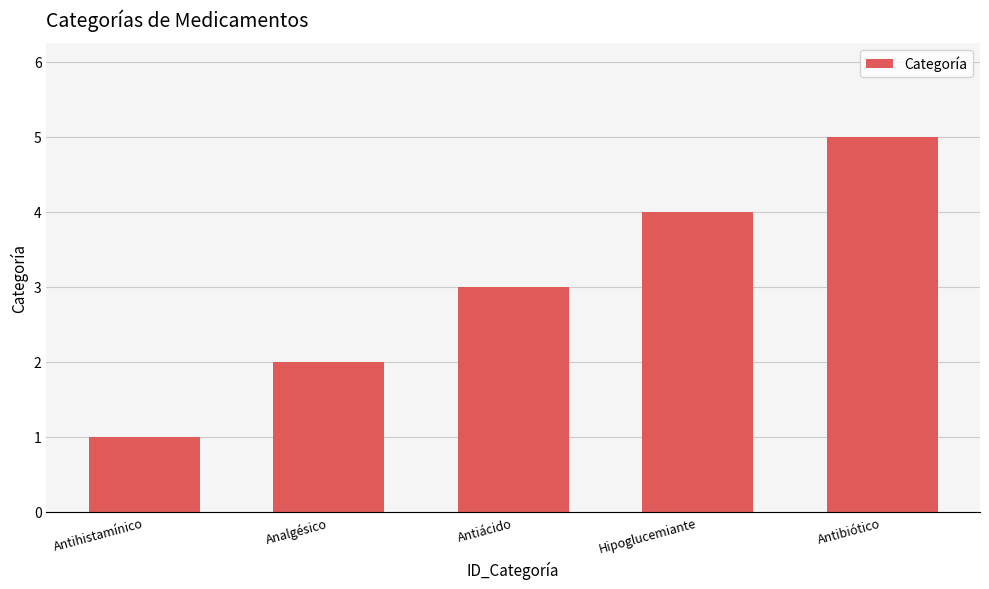

What is the average value?

3